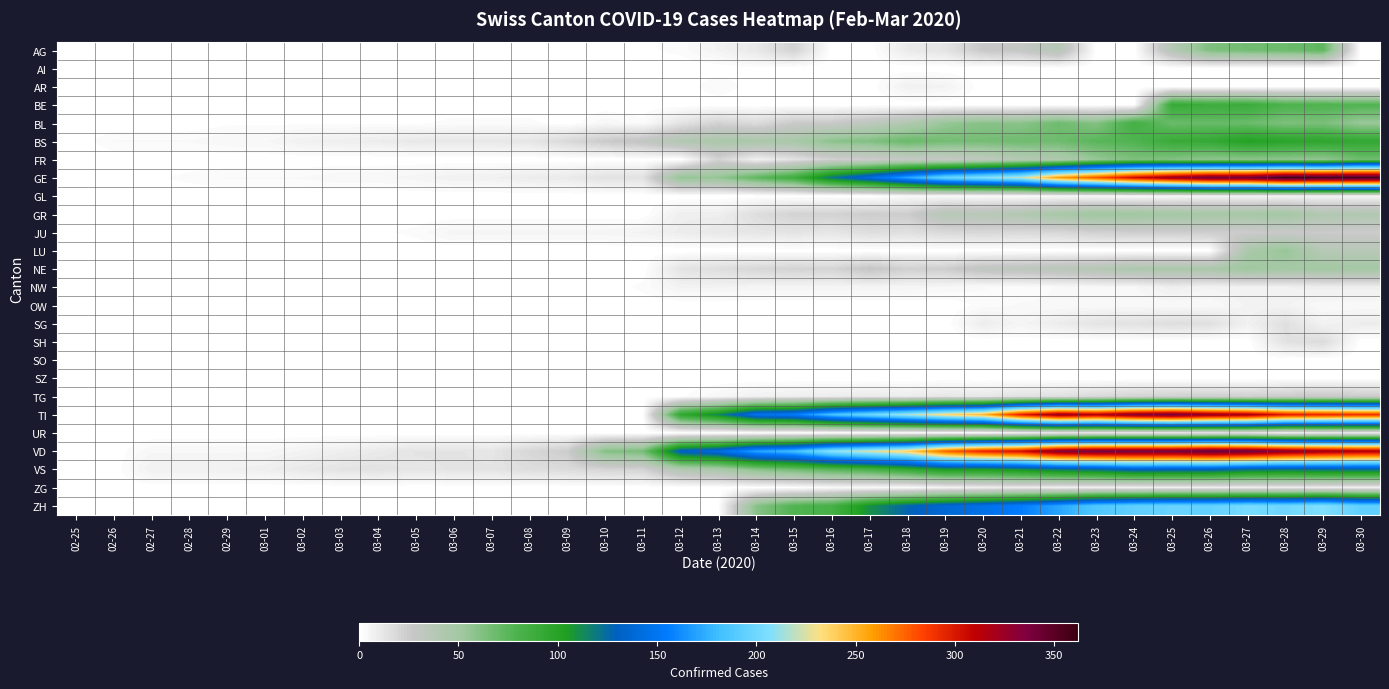

Reading left to right, transcribe all the data shown in this chart.

AG: 02-25=0	02-26=0	02-27=0	02-28=0	02-29=0	03-01=0	03-02=0	03-03=0	03-04=0	03-05=0	03-06=0	03-07=0	03-08=0	03-09=0	03-10=0	03-11=1	03-12=2	03-13=6	03-14=11	03-15=21	03-16=0	03-17=0	03-18=10	03-19=13	03-20=26	03-21=28	03-22=38	03-23=0	03-24=0	03-25=38	03-26=63	03-27=67	03-28=69	03-29=73	03-30=0
AI: 02-25=0	02-26=0	02-27=0	02-28=0	02-29=0	03-01=0	03-02=0	03-03=0	03-04=0	03-05=0	03-06=0	03-07=0	03-08=0	03-09=0	03-10=0	03-11=0	03-12=0	03-13=0	03-14=1	03-15=0	03-16=0	03-17=0	03-18=0	03-19=0	03-20=0	03-21=0	03-22=0	03-23=0	03-24=0	03-25=0	03-26=0	03-27=0	03-28=0	03-29=0	03-30=0
AR: 02-25=0	02-26=0	02-27=0	02-28=0	02-29=0	03-01=0	03-02=0	03-03=0	03-04=0	03-05=0	03-06=0	03-07=0	03-08=0	03-09=0	03-10=0	03-11=0	03-12=0	03-13=3	03-14=0	03-15=0	03-16=0	03-17=0	03-18=7	03-19=6	03-20=0	03-21=0	03-22=0	03-23=0	03-24=0	03-25=0	03-26=0	03-27=0	03-28=0	03-29=0	03-30=0
BE: 02-25=0	02-26=0	02-27=0	02-28=0	02-29=0	03-01=0	03-02=0	03-03=0	03-04=0	03-05=0	03-06=0	03-07=0	03-08=0	03-09=0	03-10=0	03-11=0	03-12=0	03-13=0	03-14=0	03-15=0	03-16=0	03-17=0	03-18=0	03-19=0	03-20=0	03-21=0	03-22=0	03-23=0	03-24=0	03-25=91	03-26=88	03-27=89	03-28=80	03-29=79	03-30=78
BL: 02-25=0	02-26=0	02-27=0	02-28=0	02-29=1	03-01=1	03-02=1	03-03=1	03-04=1	03-05=1	03-06=2	03-07=2	03-08=2	03-09=0	03-10=4	03-11=2	03-12=13	03-13=21	03-14=17	03-15=25	03-16=26	03-17=33	03-18=41	03-19=55	03-20=60	03-21=59	03-22=68	03-23=61	03-24=84	03-25=69	03-26=70	03-27=69	03-28=63	03-29=64	03-30=54
BS: 02-25=0	02-26=3	02-27=3	02-28=3	02-29=4	03-01=4	03-02=7	03-03=8	03-04=9	03-05=11	03-06=11	03-07=11	03-08=12	03-09=18	03-10=25	03-11=30	03-12=41	03-13=45	03-14=45	03-15=46	03-16=59	03-17=62	03-18=70	03-19=66	03-20=66	03-21=68	03-22=68	03-23=75	03-24=78	03-25=90	03-26=92	03-27=102	03-28=98	03-29=96	03-30=93
FR: 02-25=0	02-26=0	02-27=0	02-28=0	02-29=0	03-01=0	03-02=0	03-03=0	03-04=0	03-05=0	03-06=0	03-07=0	03-08=0	03-09=0	03-10=0	03-11=0	03-12=0	03-13=21	03-14=7	03-15=14	03-16=22	03-17=24	03-18=28	03-19=28	03-20=32	03-21=39	03-22=42	03-23=55	03-24=63	03-25=61	03-26=57	03-27=58	03-28=57	03-29=56	03-30=68
GE: 02-25=0	02-26=1	02-27=1	02-28=2	02-29=3	03-01=3	03-02=3	03-03=4	03-04=4	03-05=5	03-06=7	03-07=7	03-08=9	03-09=10	03-10=14	03-11=14	03-12=56	03-13=56	03-14=73	03-15=87	03-16=120	03-17=143	03-18=171	03-19=197	03-20=208	03-21=220	03-22=259	03-23=280	03-24=306	03-25=325	03-26=341	03-27=342	03-28=362	03-29=359	03-30=360
GL: 02-25=0	02-26=0	02-27=0	02-28=0	02-29=0	03-01=0	03-02=0	03-03=0	03-04=0	03-05=0	03-06=0	03-07=0	03-08=0	03-09=0	03-10=0	03-11=0	03-12=0	03-13=0	03-14=0	03-15=0	03-16=0	03-17=0	03-18=3	03-19=3	03-20=2	03-21=2	03-22=3	03-23=3	03-24=2	03-25=3	03-26=5	03-27=5	03-28=5	03-29=5	03-30=5
GR: 02-25=0	02-26=0	02-27=0	02-28=0	02-29=0	03-01=0	03-02=0	03-03=0	03-04=0	03-05=0	03-06=0	03-07=0	03-08=0	03-09=0	03-10=0	03-11=0	03-12=8	03-13=8	03-14=16	03-15=21	03-16=21	03-17=24	03-18=24	03-19=38	03-20=37	03-21=41	03-22=47	03-23=52	03-24=52	03-25=49	03-26=48	03-27=48	03-28=49	03-29=41	03-30=42
JU: 02-25=0	02-26=0	02-27=1	02-28=1	02-29=1	03-01=1	03-02=1	03-03=1	03-04=1	03-05=2	03-06=5	03-07=5	03-08=5	03-09=5	03-10=5	03-11=6	03-12=9	03-13=11	03-14=12	03-15=13	03-16=12	03-17=16	03-18=15	03-19=18	03-20=19	03-21=18	03-22=19	03-23=22	03-24=23	03-25=23	03-26=24	03-27=24	03-28=26	03-29=25	03-30=24
LU: 02-25=0	02-26=0	02-27=0	02-28=0	02-29=0	03-01=0	03-02=0	03-03=0	03-04=0	03-05=0	03-06=0	03-07=0	03-08=0	03-09=0	03-10=0	03-11=0	03-12=0	03-13=0	03-14=0	03-15=0	03-16=0	03-17=0	03-18=0	03-19=0	03-20=0	03-21=0	03-22=0	03-23=0	03-24=0	03-25=0	03-26=0	03-27=45	03-28=55	03-29=37	03-30=37
NE: 02-25=0	02-26=0	02-27=0	02-28=0	02-29=0	03-01=0	03-02=0	03-03=0	03-04=0	03-05=0	03-06=0	03-07=0	03-08=0	03-09=0	03-10=0	03-11=0	03-12=13	03-13=16	03-14=19	03-15=21	03-16=20	03-17=28	03-18=22	03-19=24	03-20=31	03-21=33	03-22=36	03-23=39	03-24=44	03-25=45	03-26=45	03-27=52	03-28=49	03-29=50	03-30=49
NW: 02-25=0	02-26=0	02-27=0	02-28=0	02-29=0	03-01=0	03-02=0	03-03=0	03-04=0	03-05=0	03-06=0	03-07=0	03-08=0	03-09=0	03-10=0	03-11=2	03-12=6	03-13=6	03-14=5	03-15=5	03-16=5	03-17=5	03-18=5	03-19=4	03-20=3	03-21=2	03-22=3	03-23=4	03-24=4	03-25=8	03-26=6	03-27=7	03-28=7	03-29=8	03-30=8
OW: 02-25=0	02-26=0	02-27=0	02-28=0	02-29=0	03-01=0	03-02=0	03-03=0	03-04=0	03-05=0	03-06=0	03-07=0	03-08=0	03-09=0	03-10=0	03-11=0	03-12=0	03-13=0	03-14=0	03-15=0	03-16=0	03-17=0	03-18=0	03-19=0	03-20=2	03-21=3	03-22=3	03-23=3	03-24=3	03-25=3	03-26=3	03-27=6	03-28=6	03-29=3	03-30=3
SG: 02-25=0	02-26=0	02-27=0	02-28=0	02-29=0	03-01=0	03-02=0	03-03=0	03-04=0	03-05=0	03-06=0	03-07=0	03-08=0	03-09=0	03-10=0	03-11=0	03-12=0	03-13=0	03-14=0	03-15=0	03-16=0	03-17=0	03-18=0	03-19=0	03-20=9	03-21=5	03-22=9	03-23=13	03-24=14	03-25=16	03-26=15	03-27=7	03-28=15	03-29=6	03-30=9
SH: 02-25=0	02-26=0	02-27=0	02-28=0	02-29=0	03-01=0	03-02=0	03-03=0	03-04=0	03-05=0	03-06=0	03-07=0	03-08=0	03-09=0	03-10=0	03-11=0	03-12=0	03-13=0	03-14=0	03-15=0	03-16=0	03-17=0	03-18=1	03-19=0	03-20=0	03-21=0	03-22=0	03-23=0	03-24=0	03-25=0	03-26=0	03-27=0	03-28=14	03-29=17	03-30=0
SO: 02-25=0	02-26=0	02-27=0	02-28=0	02-29=0	03-01=0	03-02=0	03-03=0	03-04=1	03-05=0	03-06=0	03-07=0	03-08=0	03-09=0	03-10=0	03-11=0	03-12=0	03-13=0	03-14=0	03-15=0	03-16=0	03-17=0	03-18=0	03-19=0	03-20=0	03-21=0	03-22=0	03-23=0	03-24=0	03-25=0	03-26=0	03-27=0	03-28=0	03-29=0	03-30=0
SZ: 02-25=0	02-26=0	02-27=0	02-28=0	02-29=0	03-01=0	03-02=0	03-03=0	03-04=0	03-05=0	03-06=0	03-07=0	03-08=0	03-09=0	03-10=0	03-11=0	03-12=0	03-13=0	03-14=0	03-15=0	03-16=0	03-17=0	03-18=0	03-19=0	03-20=0	03-21=0	03-22=0	03-23=0	03-24=0	03-25=0	03-26=0	03-27=0	03-28=0	03-29=0	03-30=0
TG: 02-25=0	02-26=0	02-27=0	02-28=0	02-29=0	03-01=0	03-02=0	03-03=0	03-04=0	03-05=0	03-06=0	03-07=0	03-08=0	03-09=0	03-10=0	03-11=0	03-12=1	03-13=4	03-14=7	03-15=8	03-16=9	03-17=10	03-18=9	03-19=12	03-20=11	03-21=14	03-22=15	03-23=18	03-24=21	03-25=22	03-26=23	03-27=22	03-28=25	03-29=26	03-30=25
TI: 02-25=0	02-26=0	02-27=0	02-28=0	02-29=0	03-01=0	03-02=0	03-03=0	03-04=0	03-05=0	03-06=0	03-07=0	03-08=0	03-09=0	03-10=0	03-11=0	03-12=94	03-13=114	03-14=149	03-15=155	03-16=184	03-17=200	03-18=216	03-19=235	03-20=249	03-21=298	03-22=325	03-23=316	03-24=333	03-25=340	03-26=327	03-27=320	03-28=299	03-29=295	03-30=291
UR: 02-25=0	02-26=0	02-27=0	02-28=0	02-29=0	03-01=0	03-02=0	03-03=0	03-04=0	03-05=0	03-06=0	03-07=0	03-08=0	03-09=0	03-10=0	03-11=0	03-12=0	03-13=0	03-14=0	03-15=0	03-16=0	03-17=0	03-18=1	03-19=1	03-20=0	03-21=4	03-22=7	03-23=7	03-24=7	03-25=7	03-26=9	03-27=10	03-28=4	03-29=6	03-30=6
VD: 02-25=0	02-26=0	02-27=4	02-28=4	02-29=4	03-01=4	03-02=6	03-03=8	03-04=10	03-05=13	03-06=13	03-07=12	03-08=19	03-09=24	03-10=61	03-11=65	03-12=133	03-13=143	03-14=171	03-15=182	03-16=210	03-17=225	03-18=239	03-19=276	03-20=296	03-21=305	03-22=334	03-23=342	03-24=342	03-25=342	03-26=348	03-27=344	03-28=331	03-29=323	03-30=317
VS: 02-25=0	02-26=0	02-27=7	02-28=7	02-29=7	03-01=8	03-02=11	03-03=13	03-04=14	03-05=12	03-06=13	03-07=13	03-08=16	03-09=17	03-10=20	03-11=21	03-12=41	03-13=46	03-14=60	03-15=68	03-16=76	03-17=82	03-18=93	03-19=106	03-20=105	03-21=111	03-22=119	03-23=123	03-24=132	03-25=130	03-26=130	03-27=122	03-28=120	03-29=122	03-30=123
ZG: 02-25=0	02-26=0	02-27=0	02-28=0	02-29=0	03-01=0	03-02=0	03-03=0	03-04=0	03-05=0	03-06=0	03-07=0	03-08=0	03-09=0	03-10=0	03-11=0	03-12=0	03-13=0	03-14=1	03-15=1	03-16=3	03-17=3	03-18=3	03-19=6	03-20=8	03-21=9	03-22=7	03-23=7	03-24=7	03-25=8	03-26=8	03-27=8	03-28=9	03-29=8	03-30=7
ZH: 02-25=0	02-26=0	02-27=0	02-28=0	02-29=0	03-01=0	03-02=0	03-03=0	03-04=0	03-05=0	03-06=0	03-07=0	03-08=0	03-09=0	03-10=0	03-11=0	03-12=0	03-13=0	03-14=60	03-15=78	03-16=83	03-17=110	03-18=127	03-19=138	03-20=146	03-21=156	03-22=171	03-23=187	03-24=194	03-25=197	03-26=196	03-27=203	03-28=200	03-29=207	03-30=194